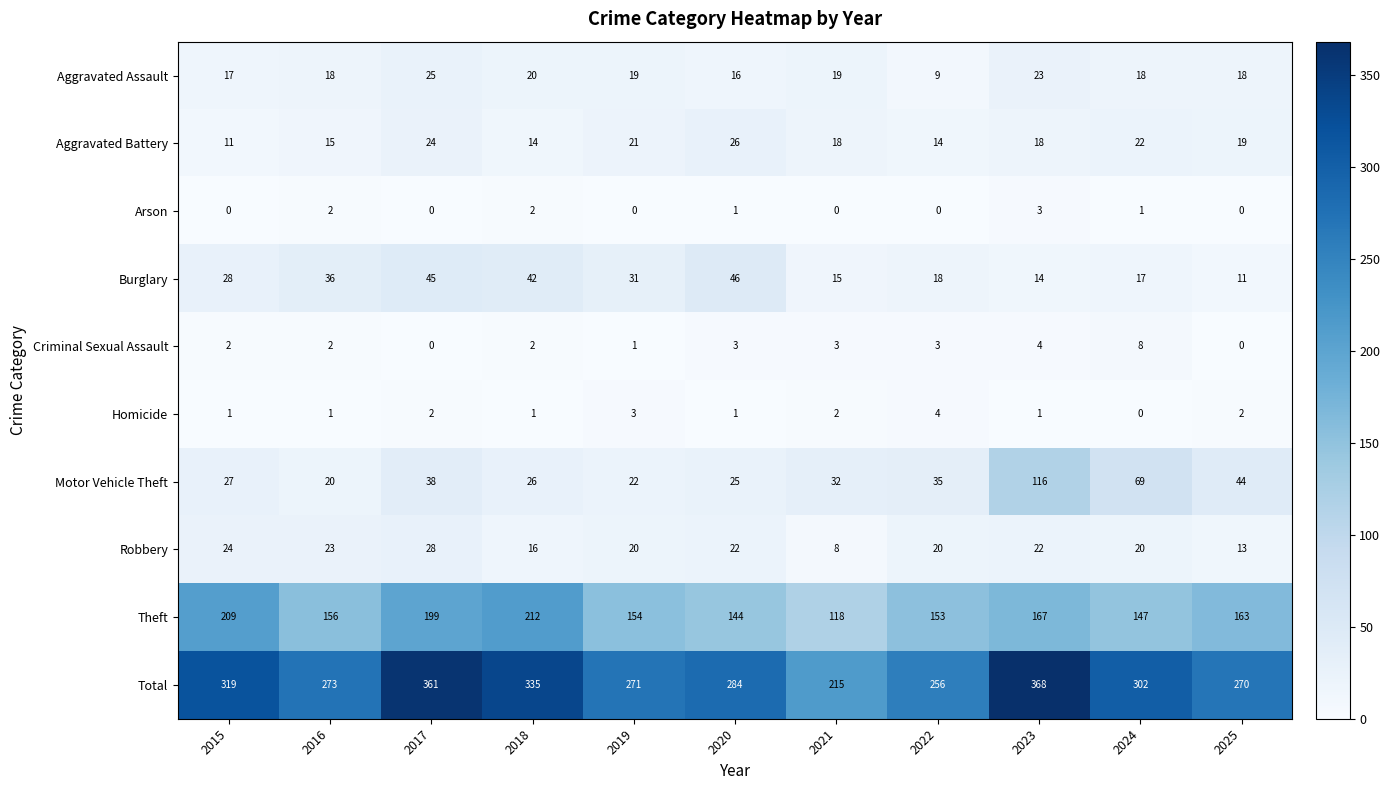

Which category has the highest value across all series?

2023